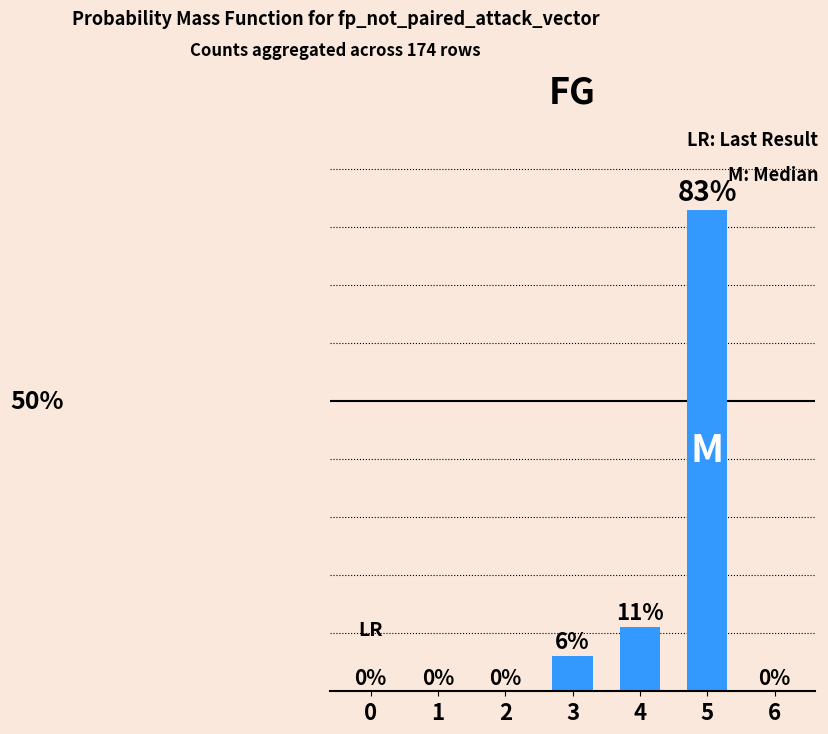

True or false: the data shows 8 at 3.

False